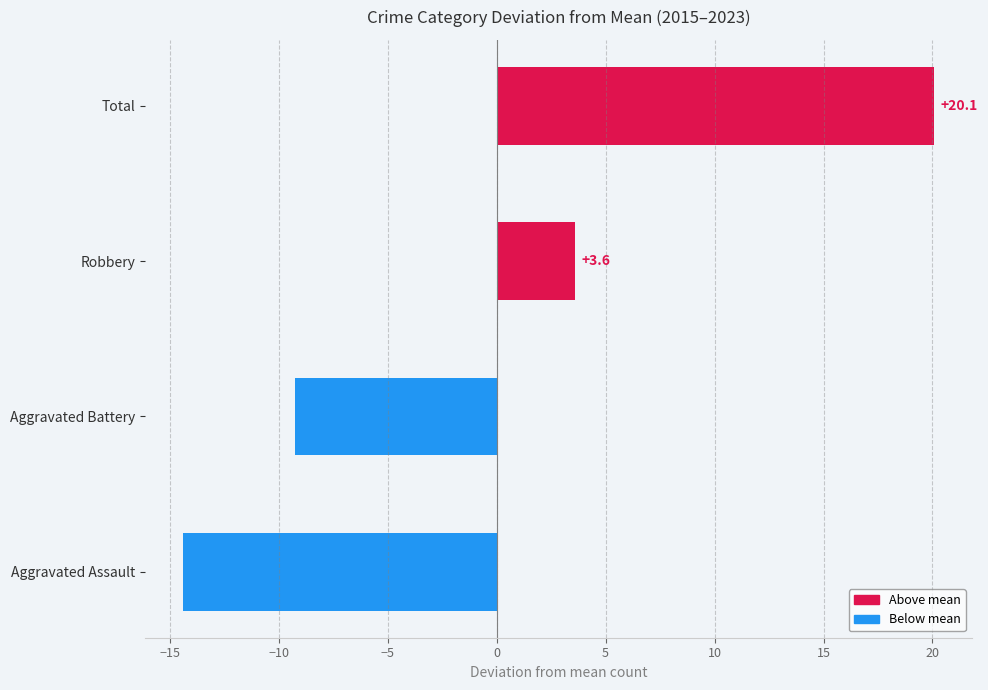

Rank the categories by value from lowest to highest.

Aggravated Assault, Aggravated Battery, Robbery, Total